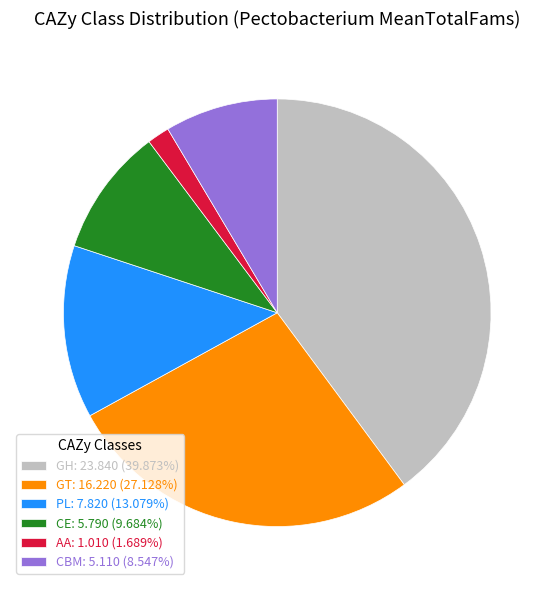

Is there a majority slice in this chart?

No